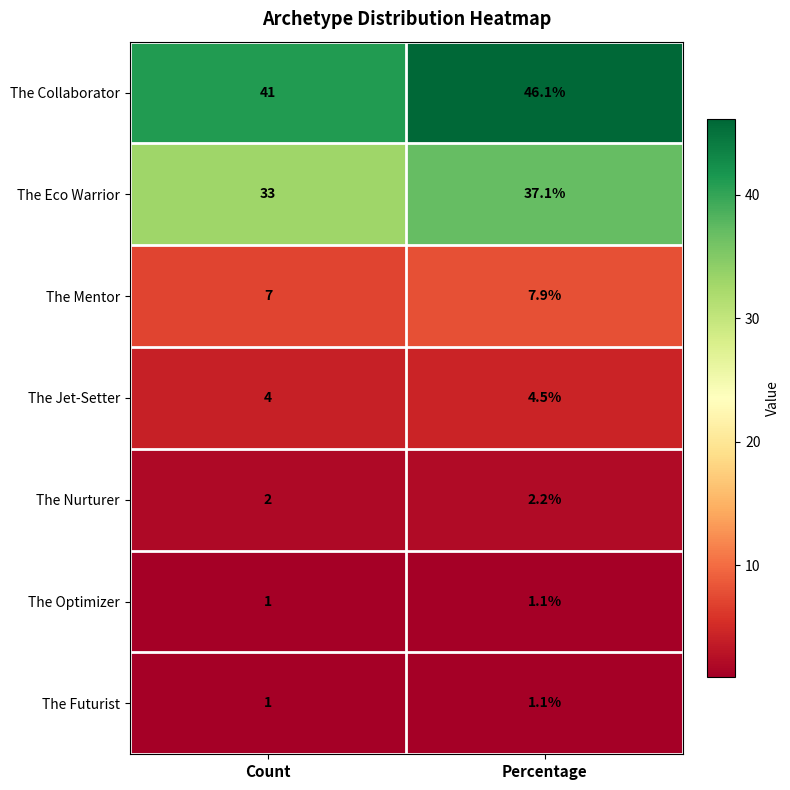

At how many categories does at least one series exceed 42?

1